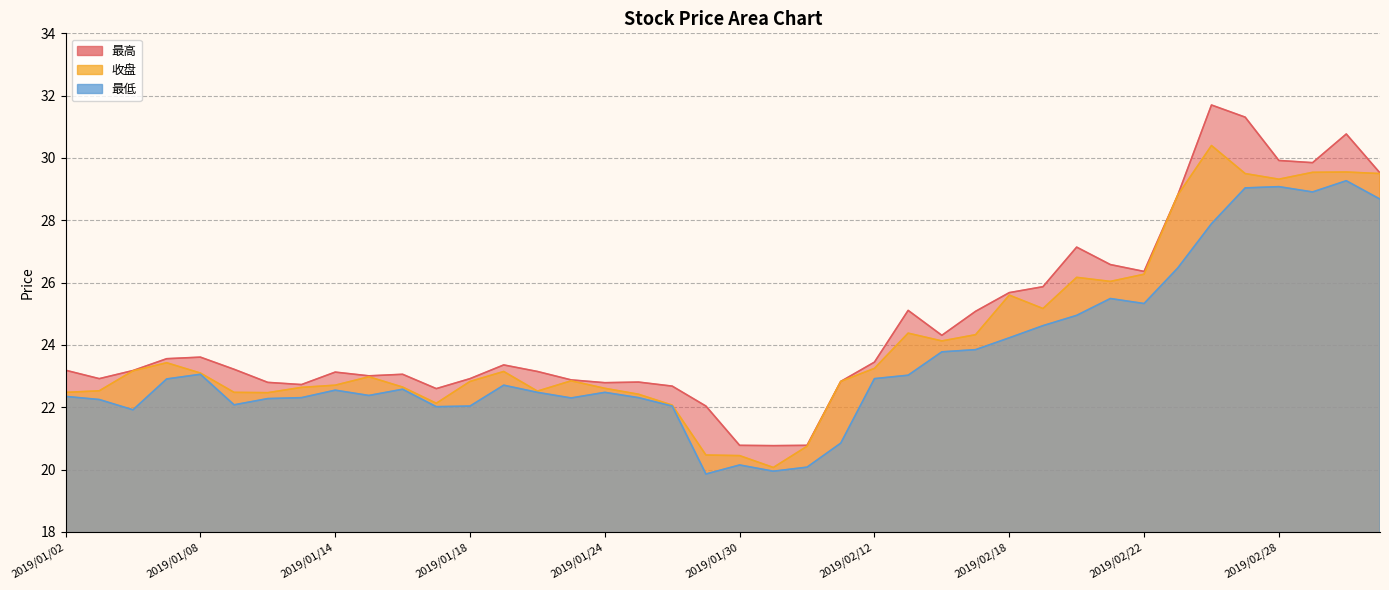

True or false: 最高 and 最低 cross at least once.

False